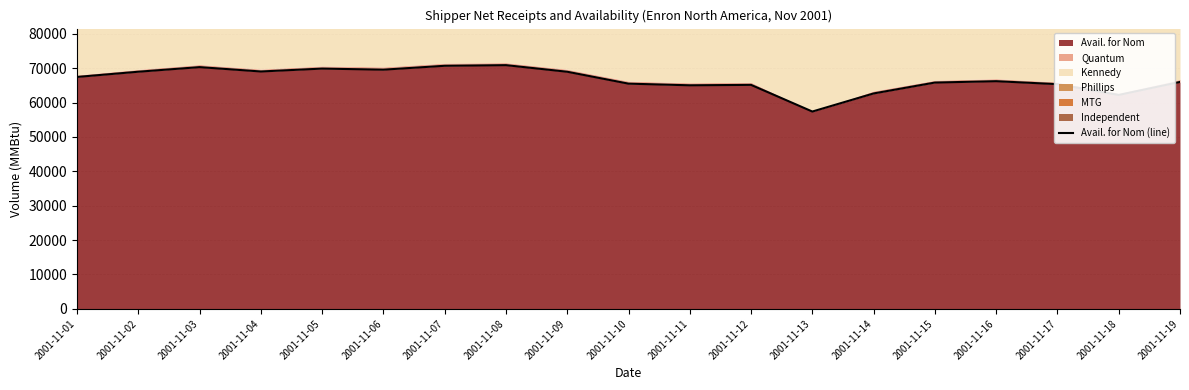

At which category does the data reach its first local peak?

2001-11-03